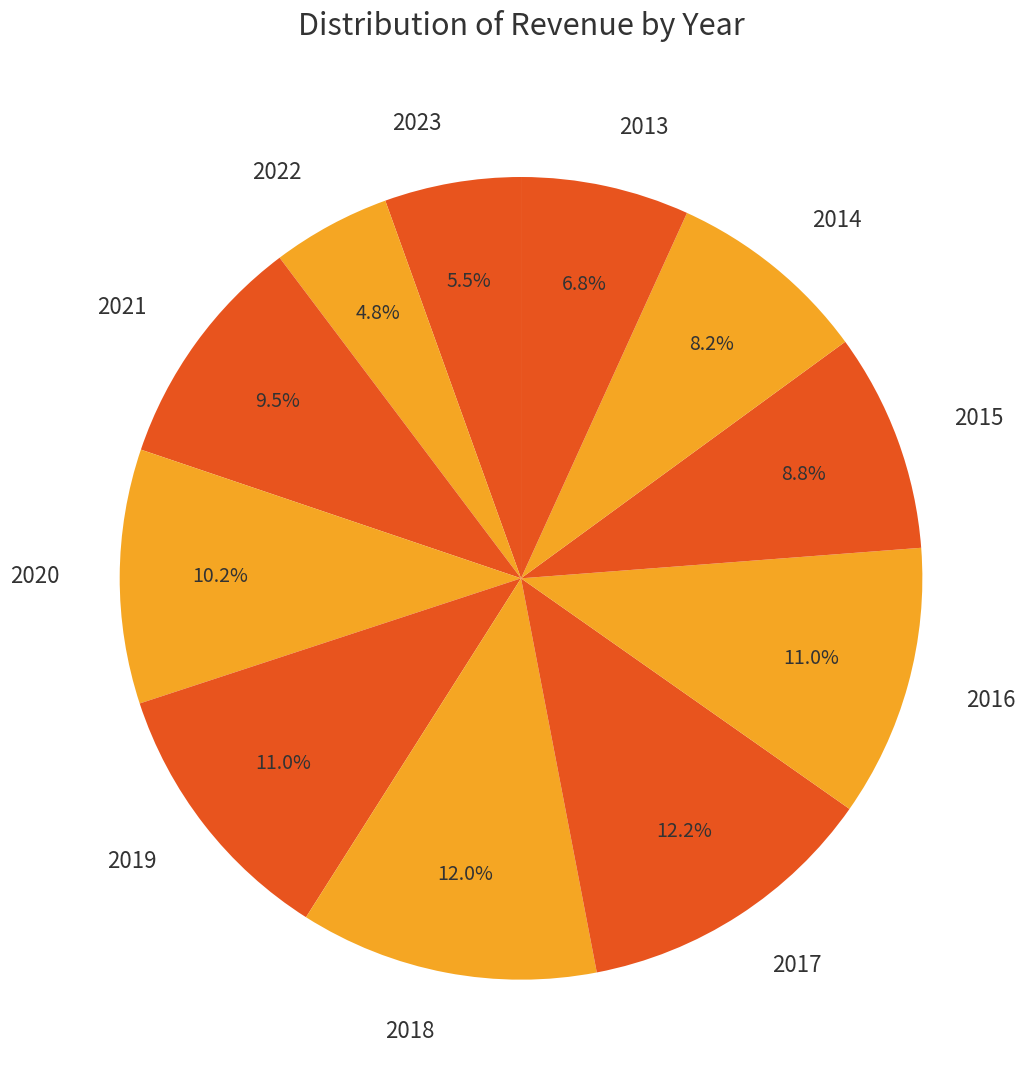

How many slices are in this pie chart?

11